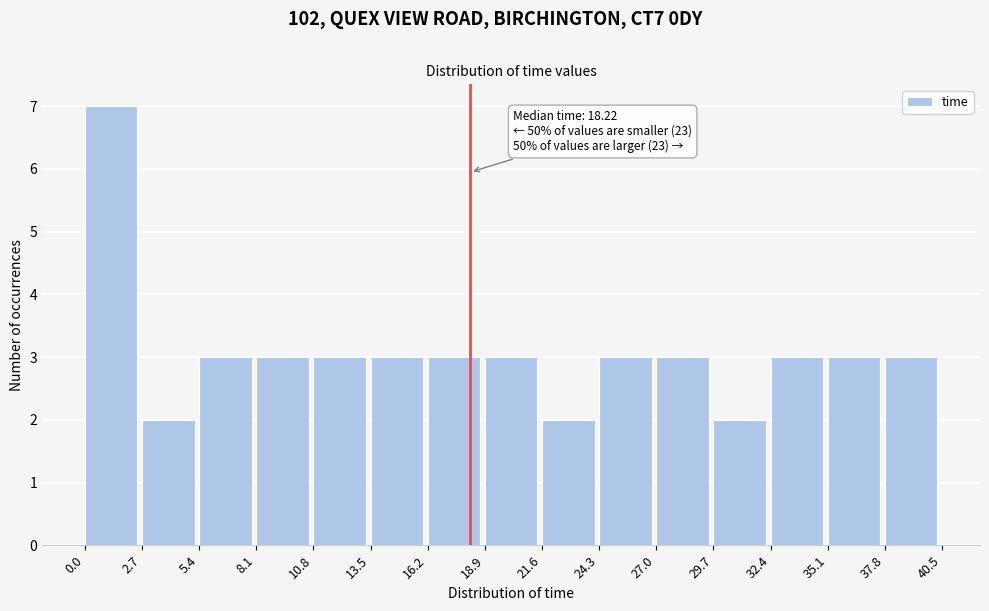

Over which range of the x-axis is the bar tallest?

0.0 to 2.7